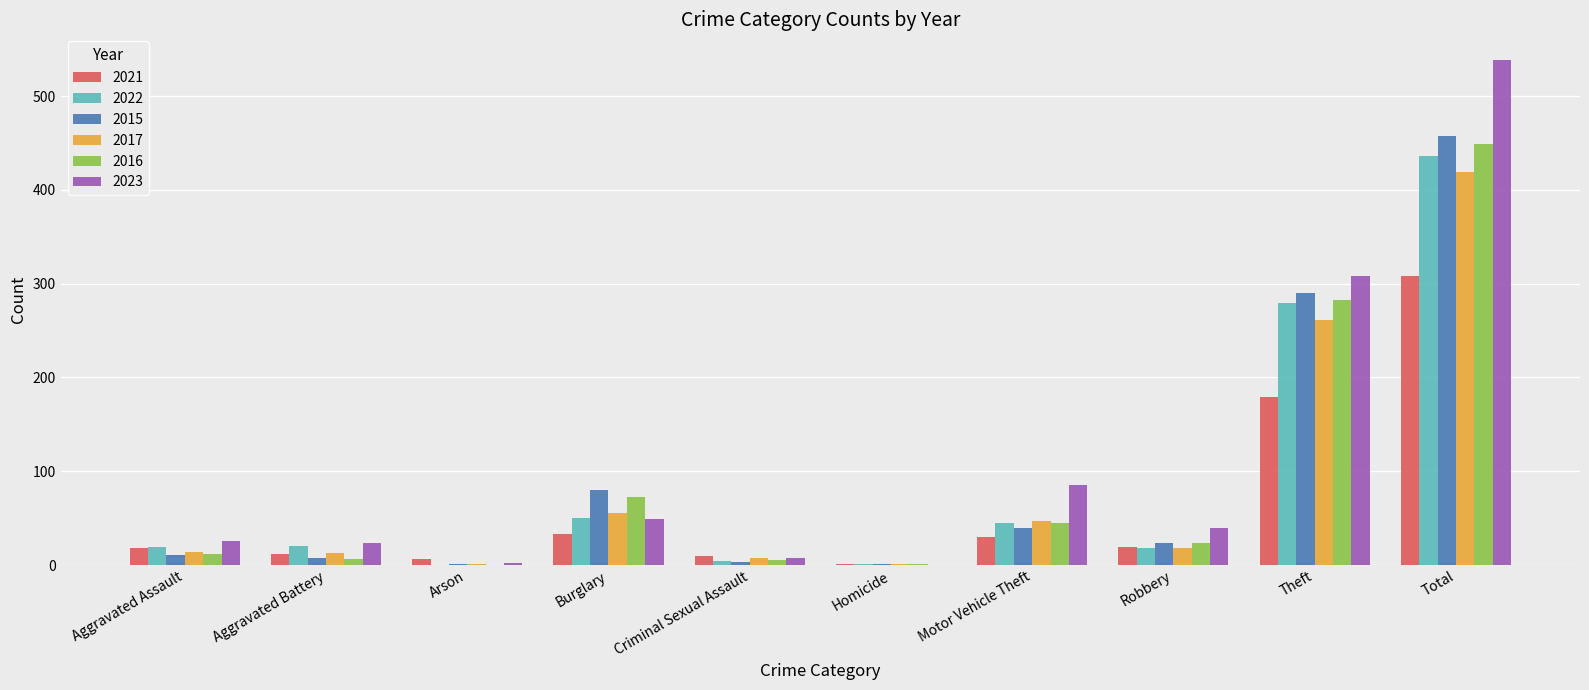

What is the maximum value shown in the chart?

539